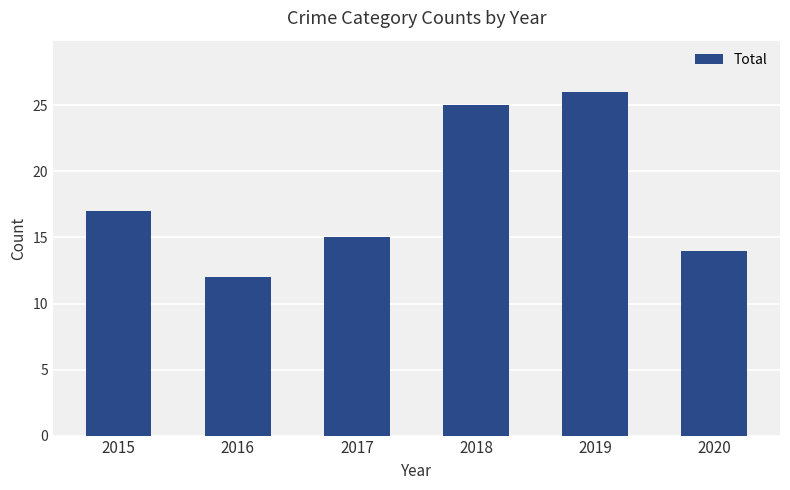

The chart shows a value of 25 at 2018. True or false?

True